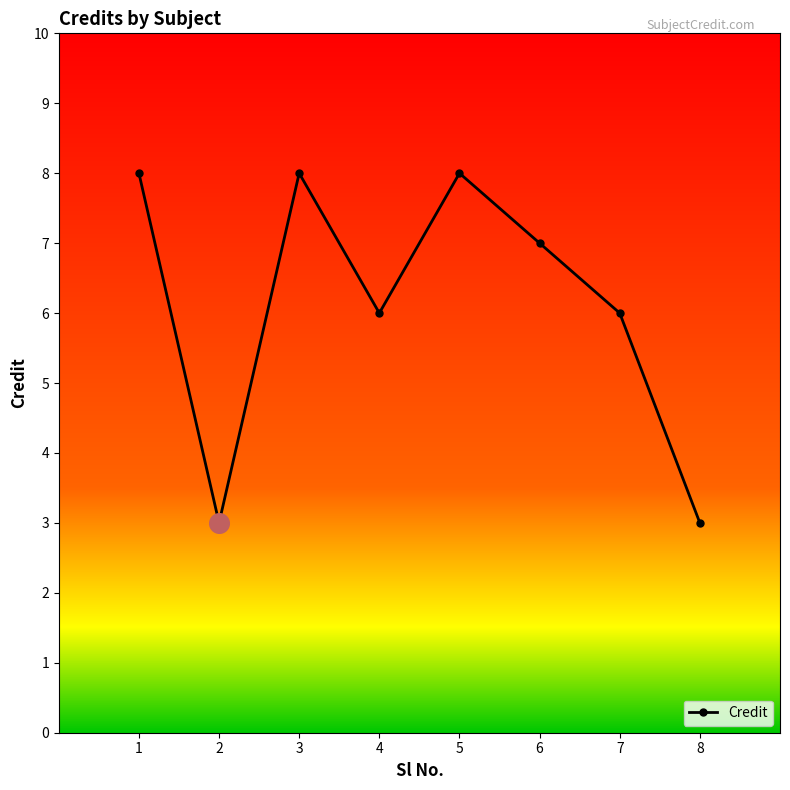

Approximately how many times larger is the value at 3 compared to 1?

1.0